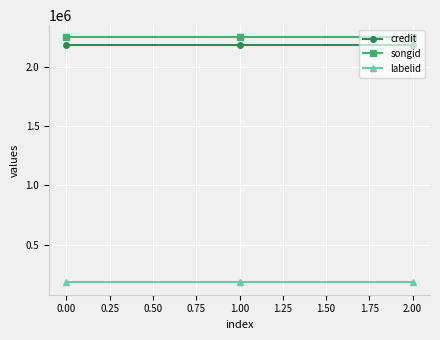

What is the difference between the highest and lowest values at 2.00?

2074172